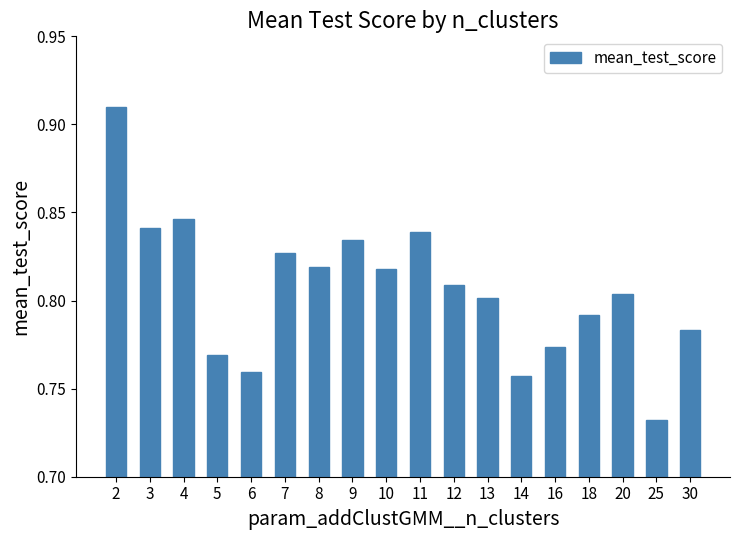

At which category does the chart reach its peak across all series?

2